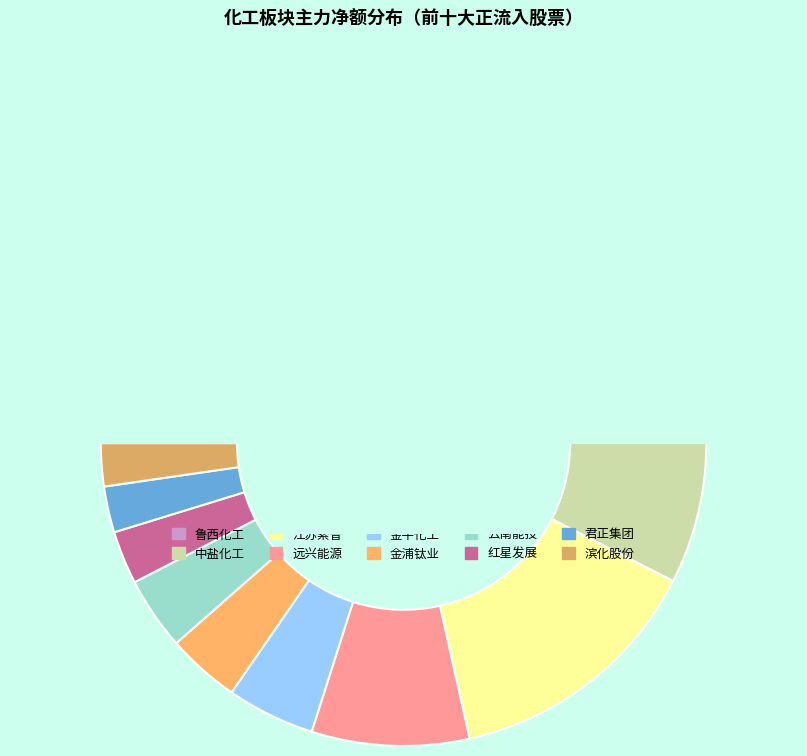

Does 鲁西化工 account for over 50% of the chart?

Yes